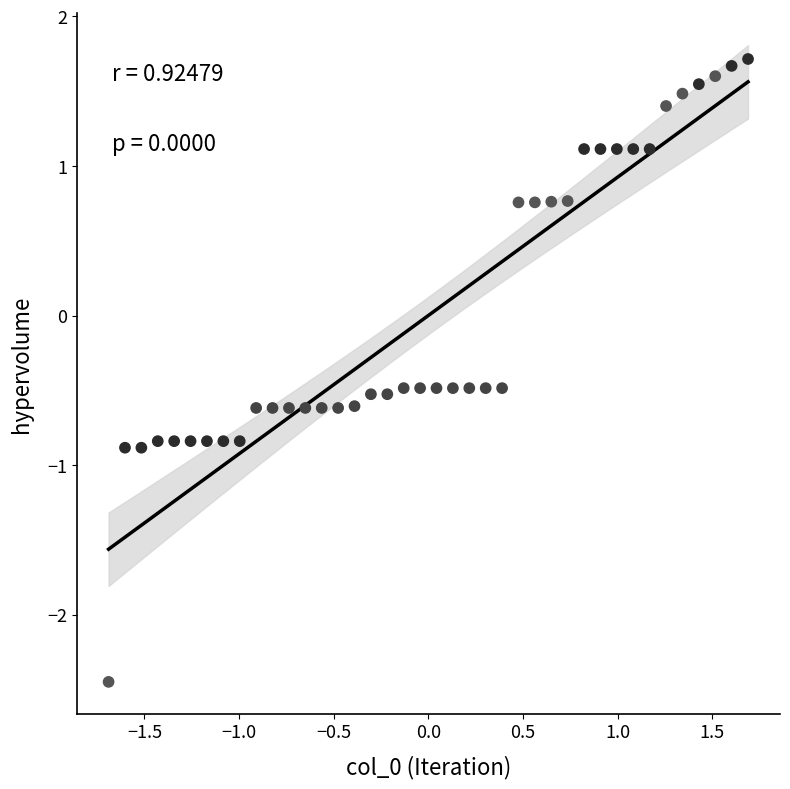

What is the range of X values (max minus min)?

3.4